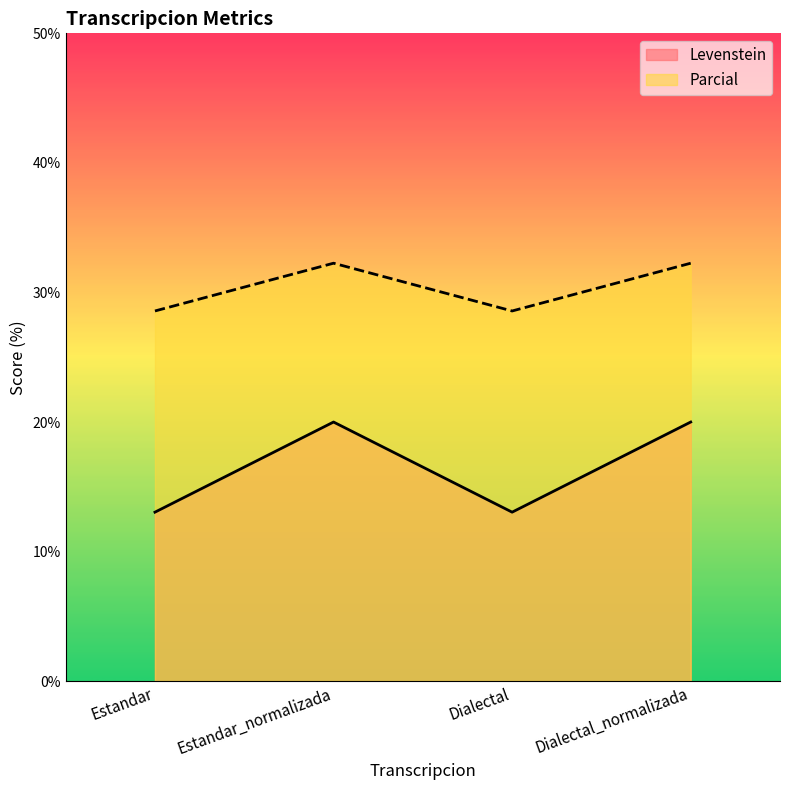

How many data points in Parcial are less than 32?

2